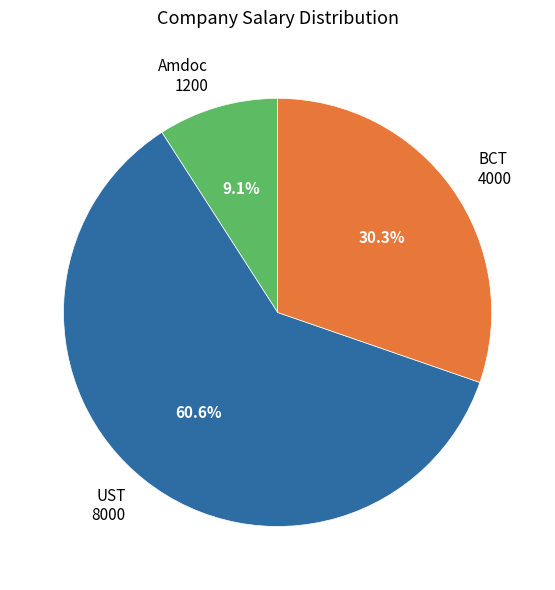

How many segments does this pie chart have?

3